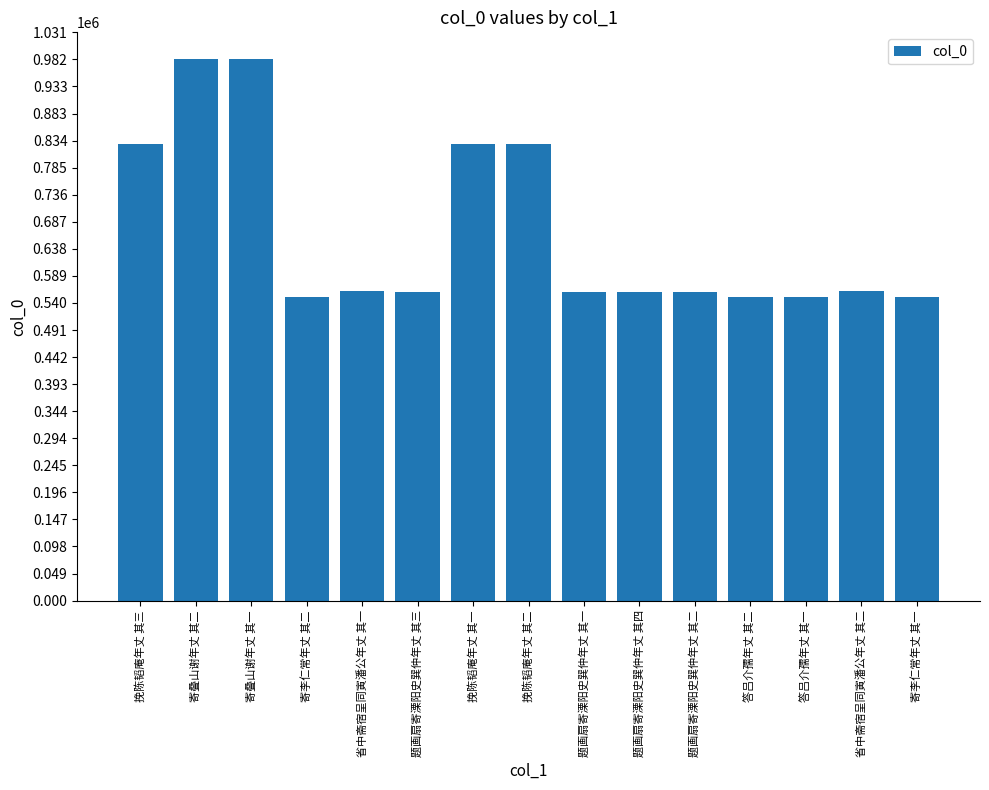

What is the average value?

667109